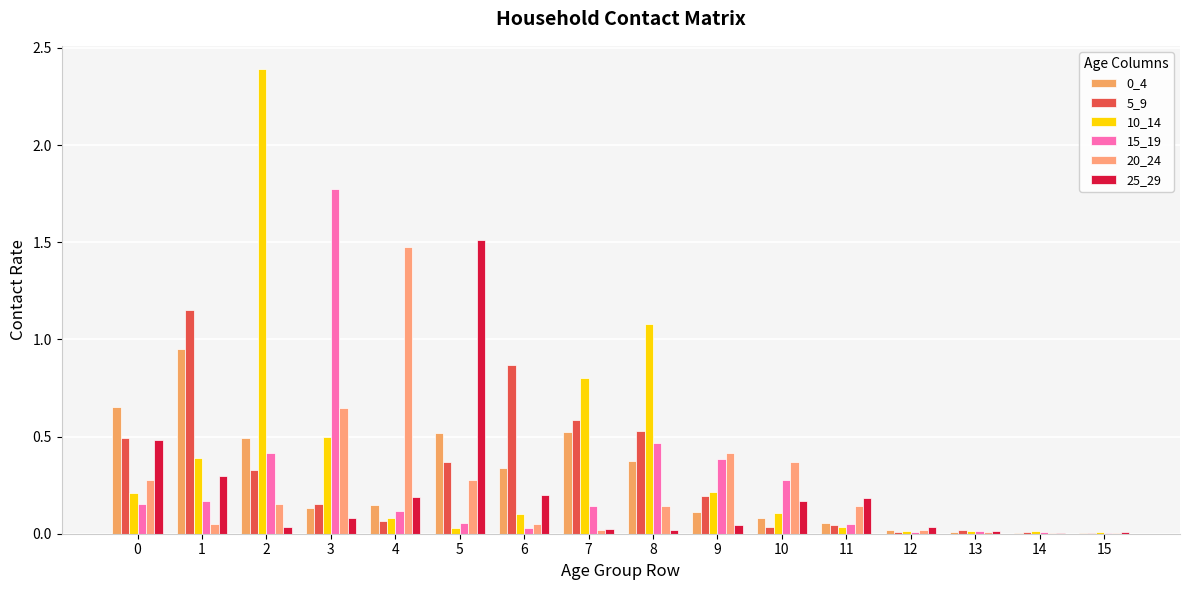

Where is 10_14 nearest to the value 1?

8